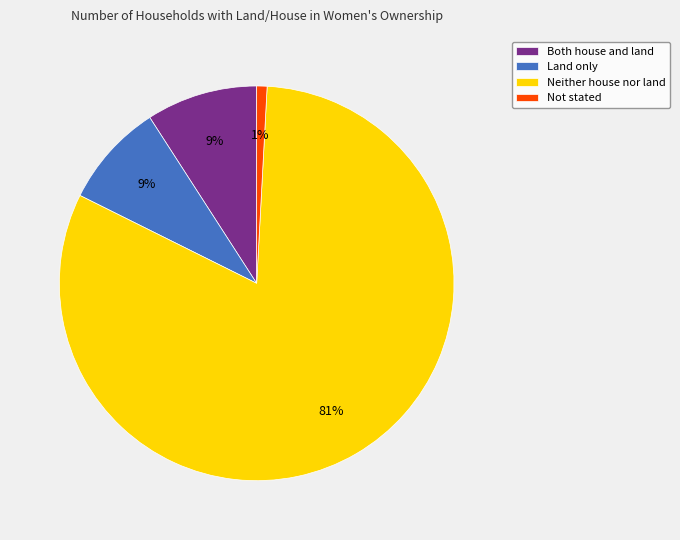

What percentage is the Both house and land slice, to the nearest percent?

9%